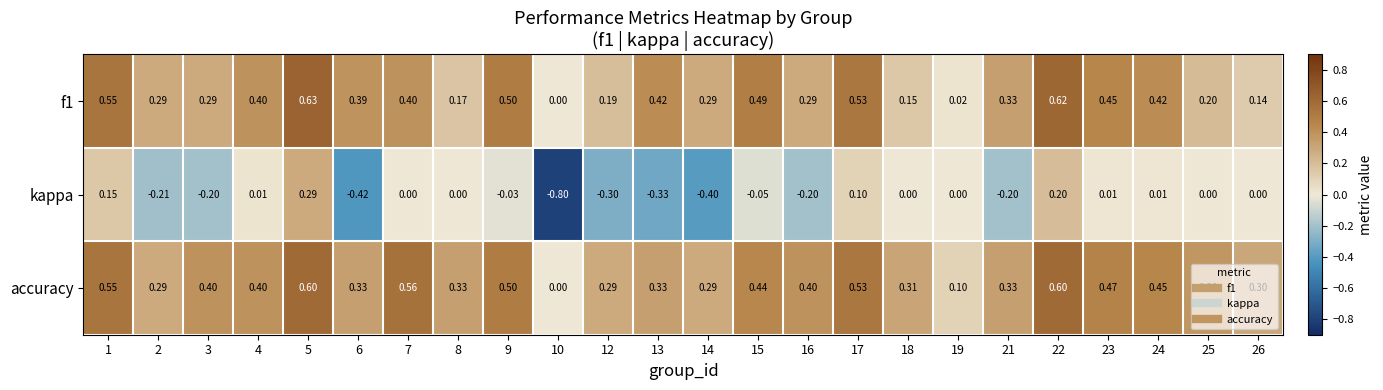

How many categories are shown in the chart?

24